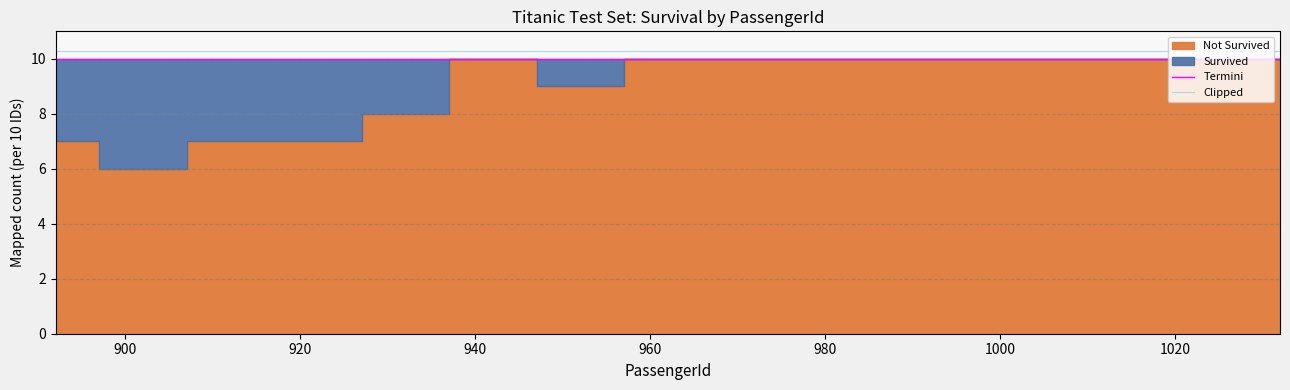

What is the minimum value for Clipped?

10.3